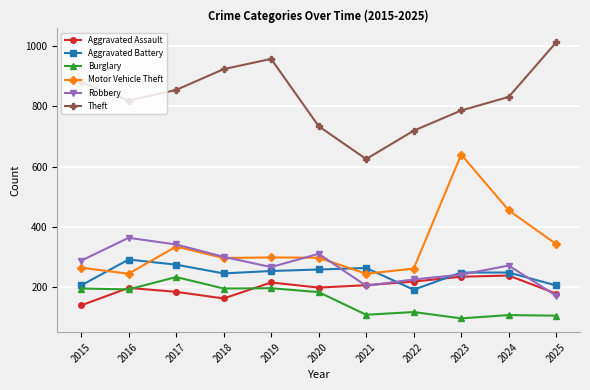

Does the chart have visible grid lines?

Yes